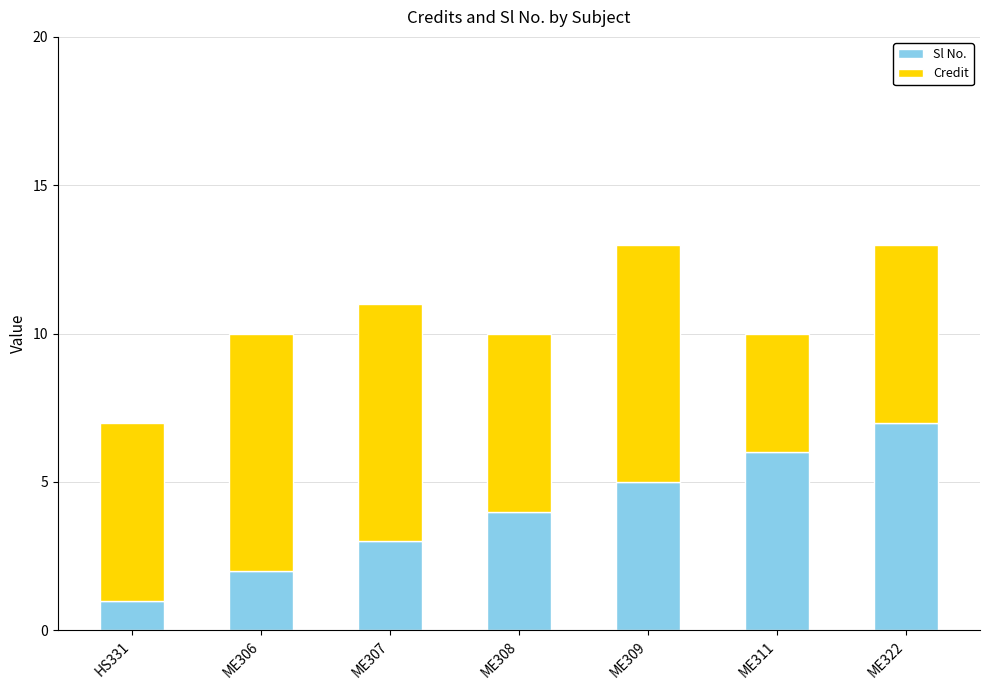

List the labels in order of Sl No. value, largest first.

ME322, ME311, ME309, ME308, ME307, ME306, HS331